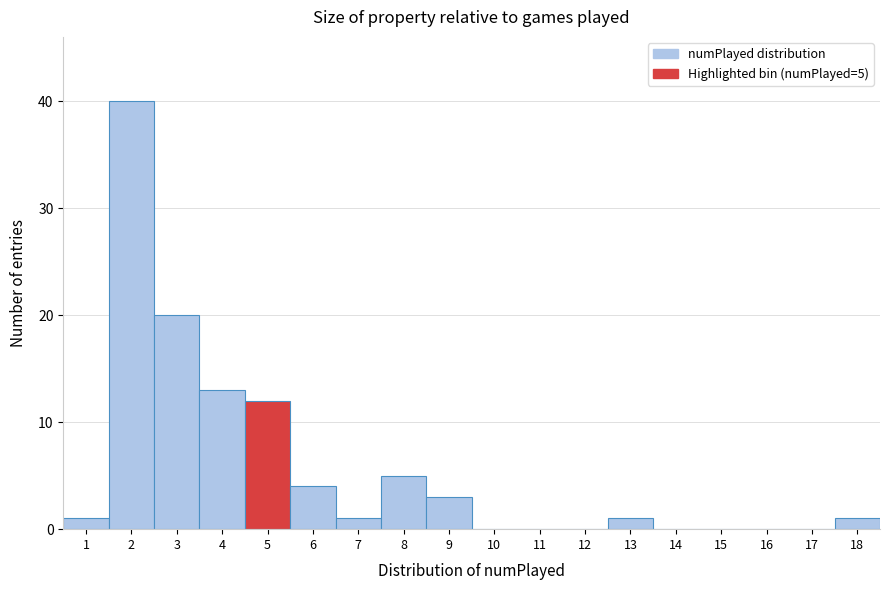

Reading right to left, what are all the values shown in this chart?

18=1	17=0	16=0	15=0	14=0	13=1	12=0	11=0	10=0	9=3	8=5	7=1	6=4	5=12	4=13	3=20	2=40	1=1